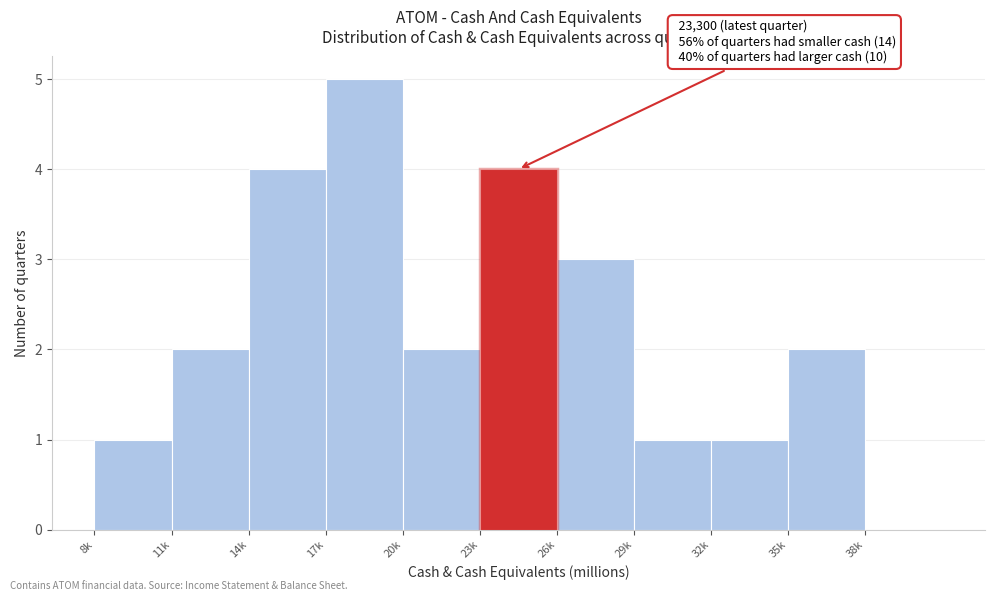

Reading left to right, extract all data points from this chart.

8k=1	11k=2	14k=4	17k=5	20k=2	23k=4	26k=3	29k=1	32k=1	35k=2	38k=0